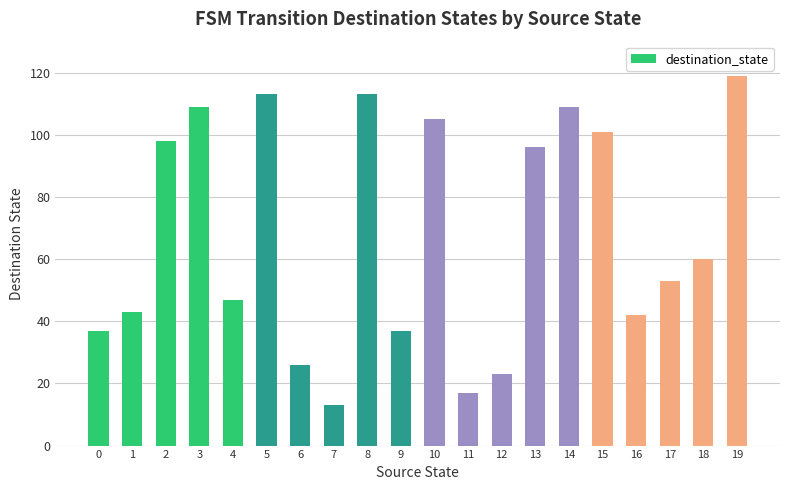

Reading right to left, extract all data points from this chart.

119	60	53	42	101	109	96	23	17	105	37	113	13	26	113	47	109	98	43	37